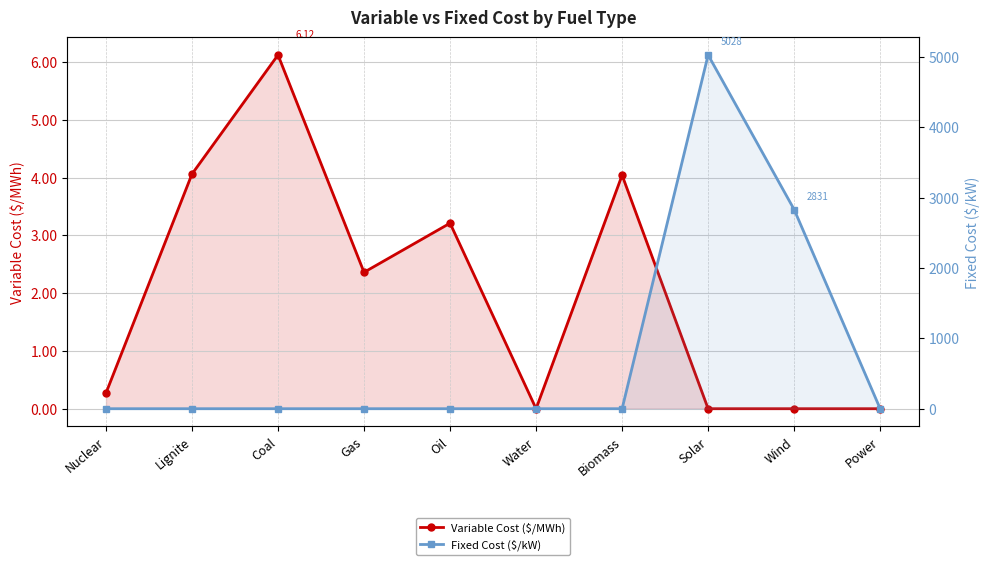

Reading left to right, transcribe all the data shown in this chart.

Variable Cost ($/MWh): 0.3	4.1	6.1	2.4	3.2	0.0	4.0	0.0	0.0	0.0
Fixed Cost ($/kW): 0.0	0.0	0.0	0.0	0.0	0.0	0.0	5028.0	2831.0	0.0